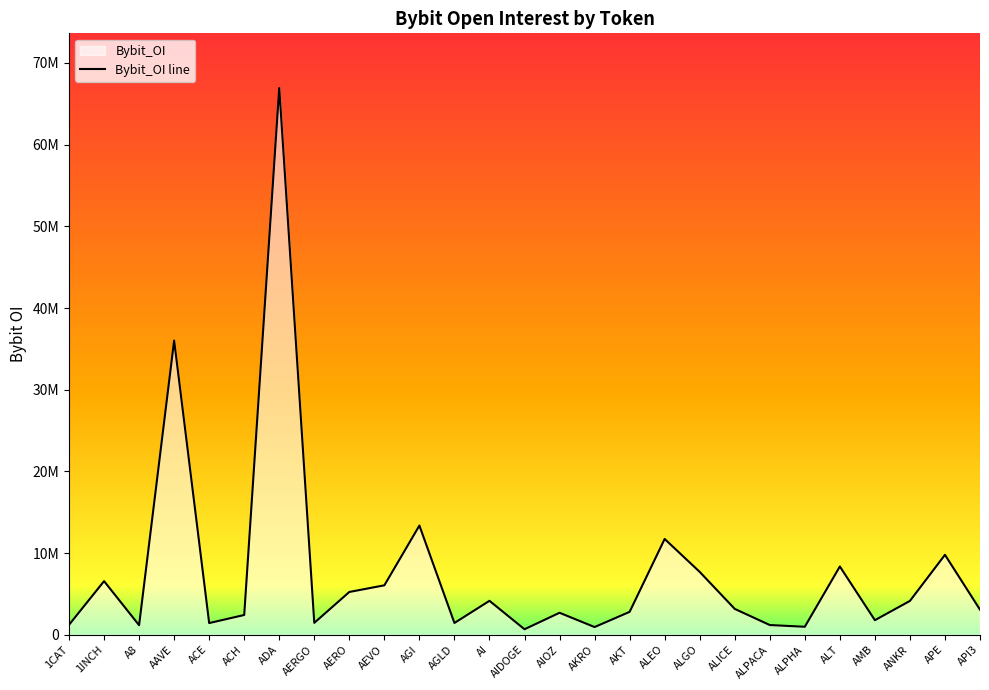

Which has a higher value, AIOZ or AKT?

AKT